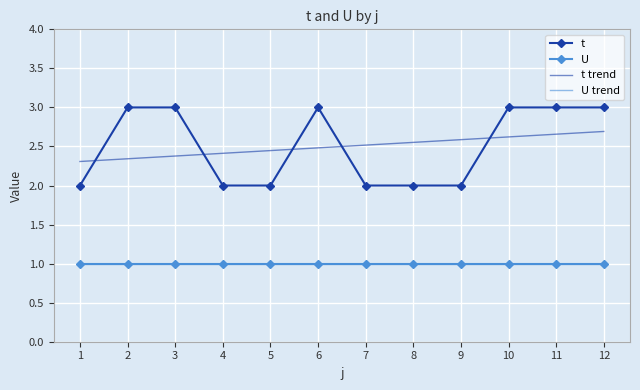

What is the difference between the maximum and second lowest values in the t series?

1.0